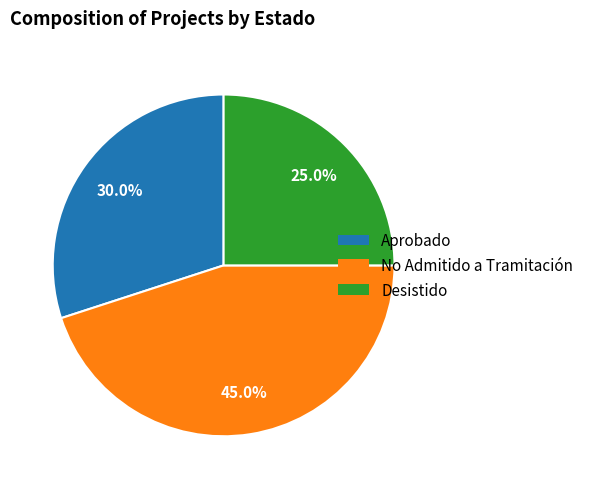

Is there a majority slice in this chart?

No